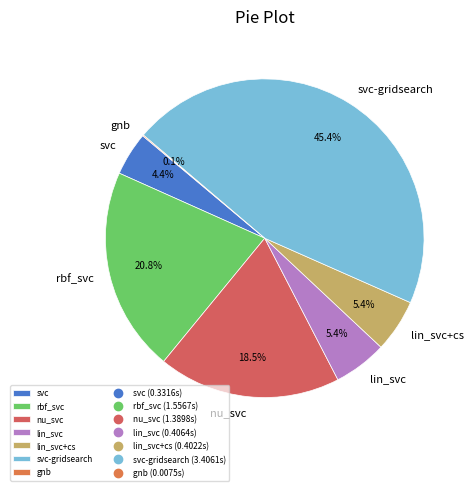

Which has a higher value, lin_svc+cs or nu_svc?

nu_svc